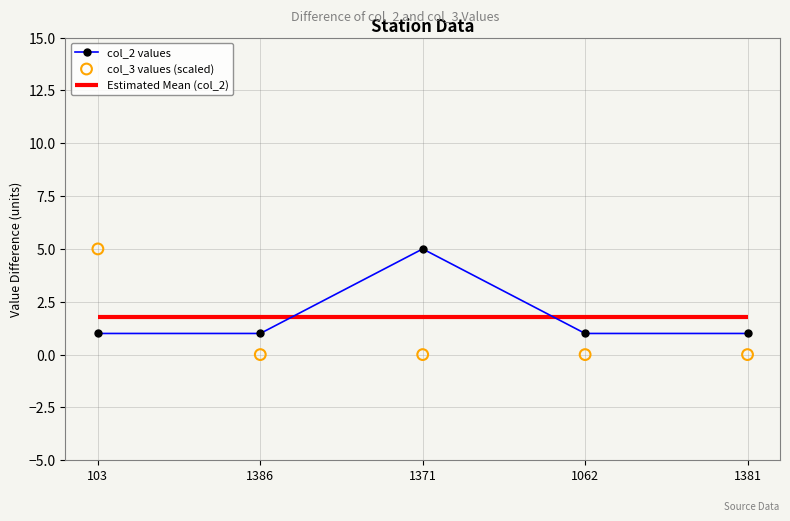

Which series contains the lowest Y value?

col_3 values (scaled)